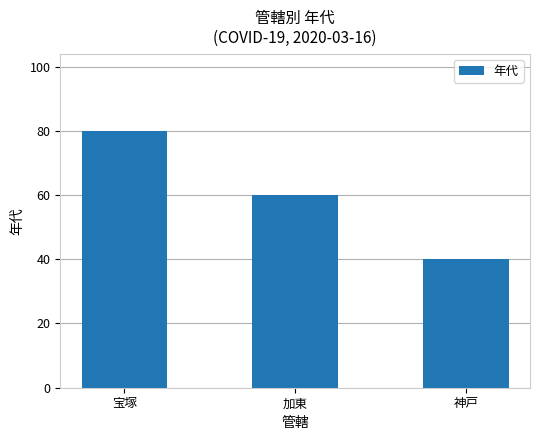

Rank the categories by value from highest to lowest.

宝塚, 加東, 神戸